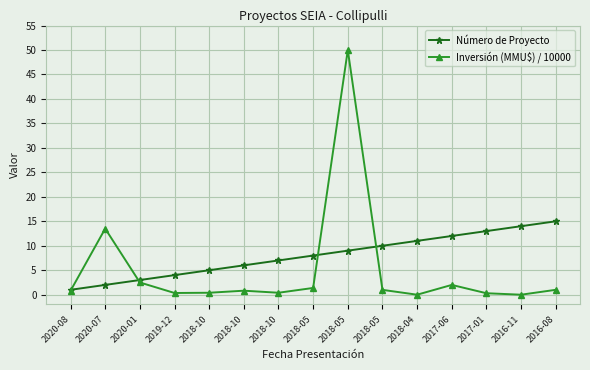

How many data points in Número de Proyecto are less than 8?

7